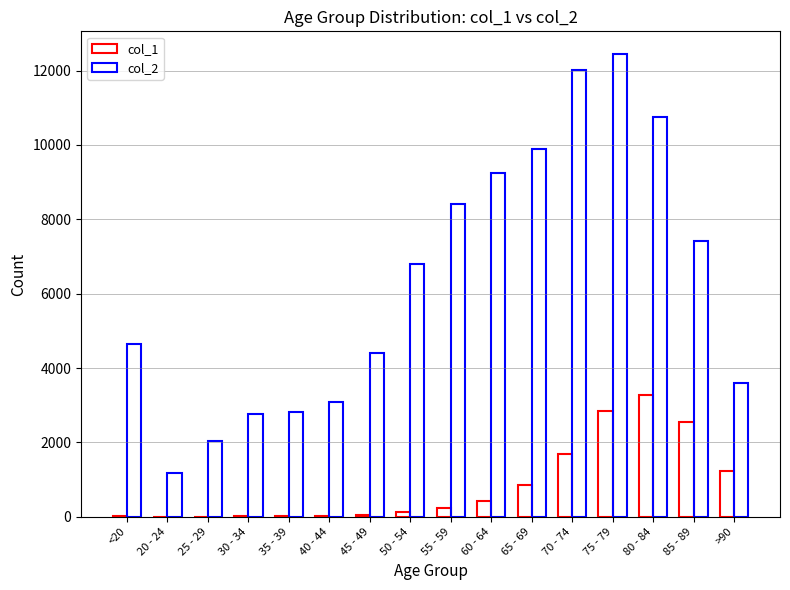

Between 50 - 54 and 40 - 44, which is larger?

50 - 54